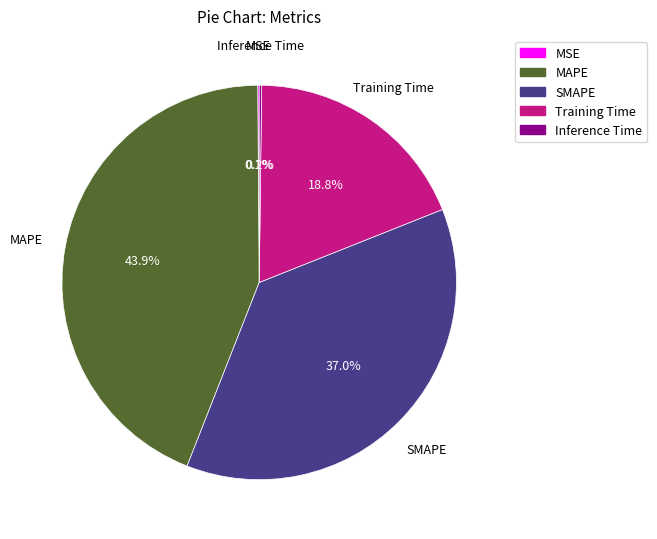

Does any single category account for the majority?

No